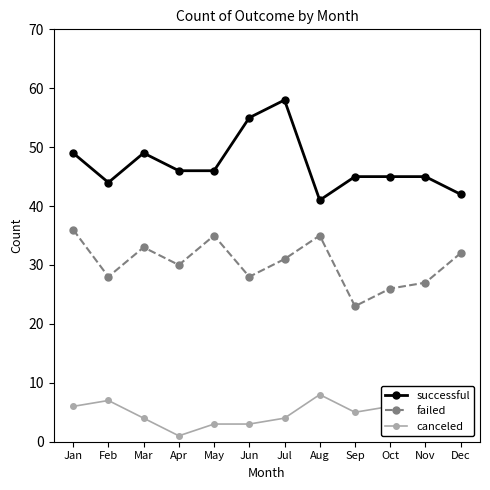

True or false: successful and failed intersect in this chart.

False